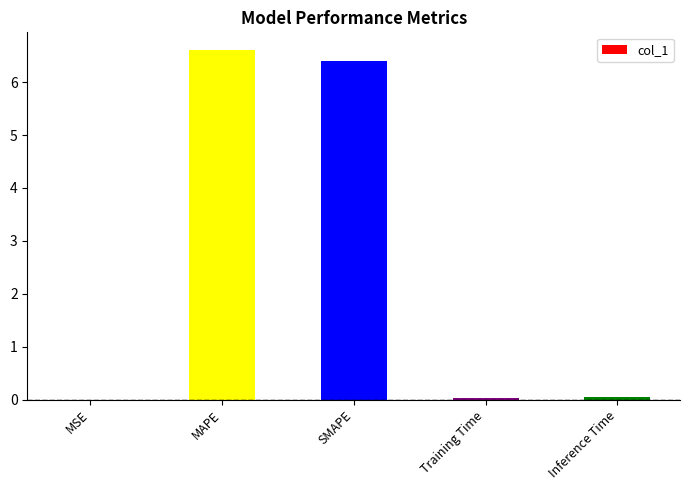

What is the ratio of the value at MAPE to the value at SMAPE?

1.0